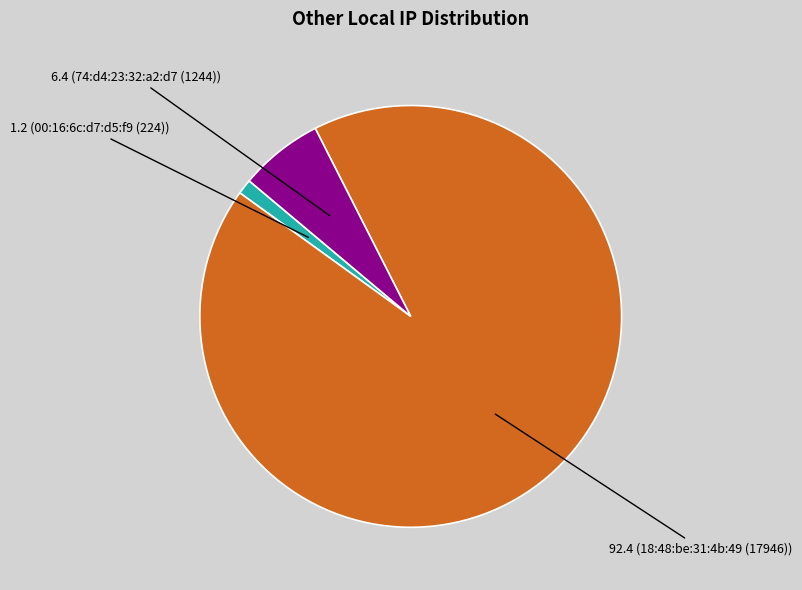

Is there a majority slice in this chart?

Yes